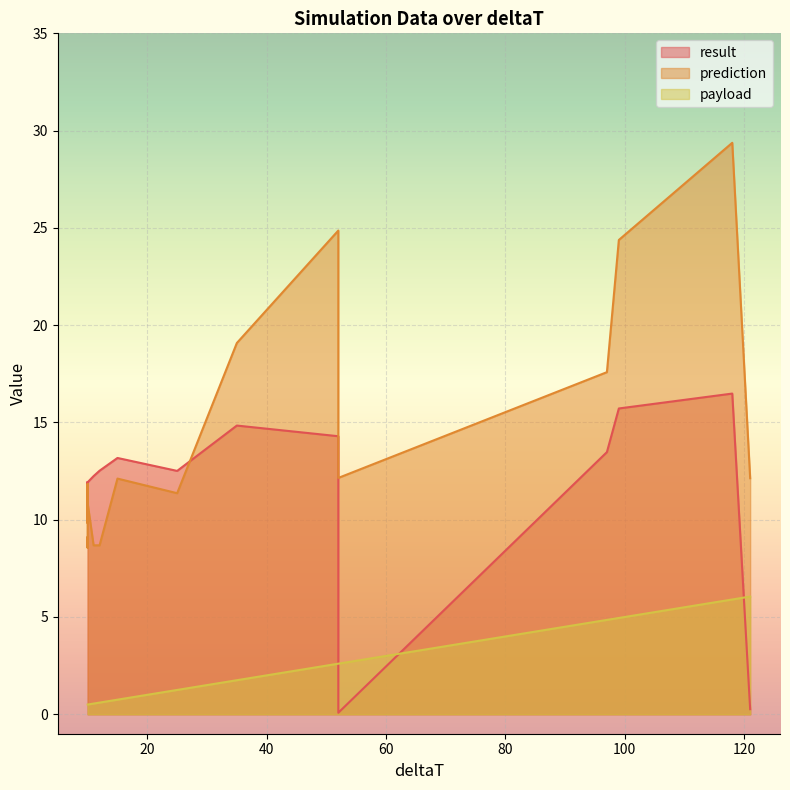

Rank the series by their maximum value, from highest to lowest.

prediction, result, payload